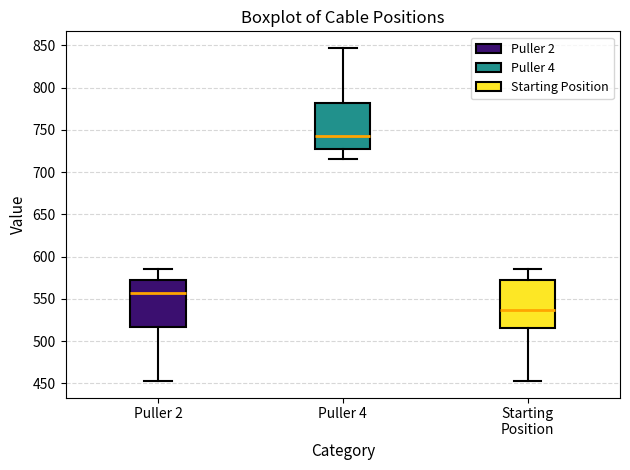

Where does the upper whisker of the box for Puller 2 end on the y-axis? The values are not printed on the chart, so give them approximately, as read against the axis.

585